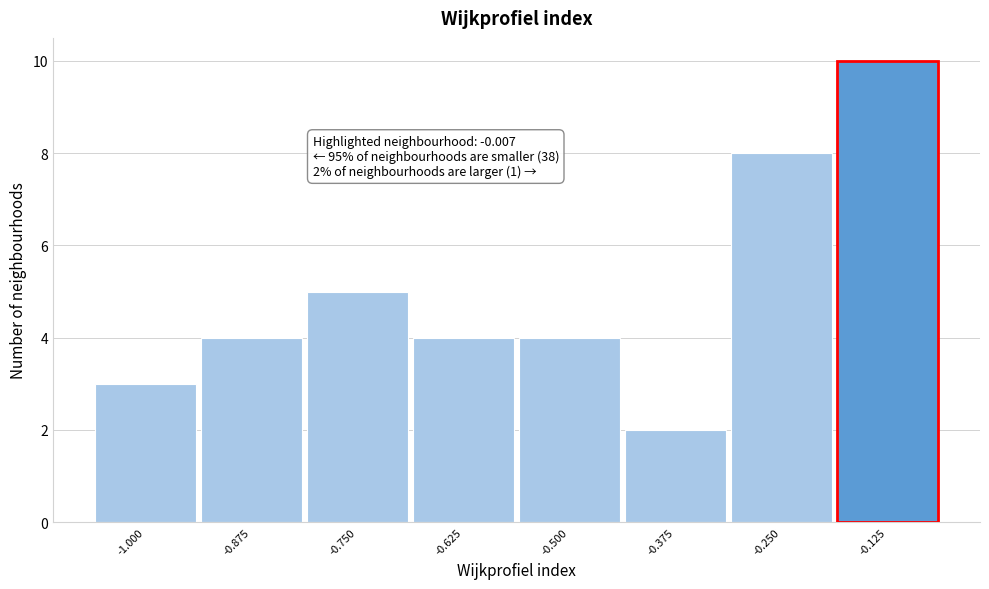

Reading left to right, list all the values displayed in this chart.

3	4	5	4	4	2	8	10